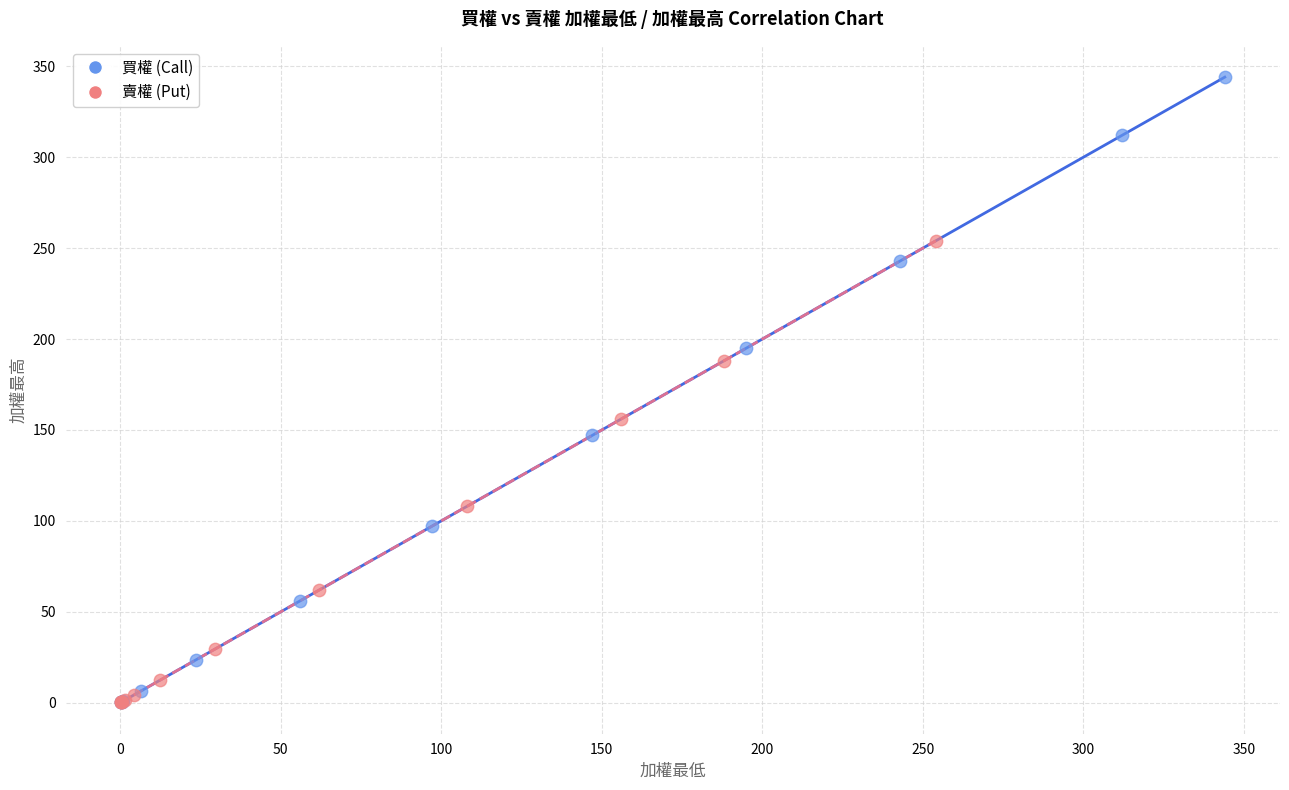

Which series contains the highest Y value?

買權 (Call)